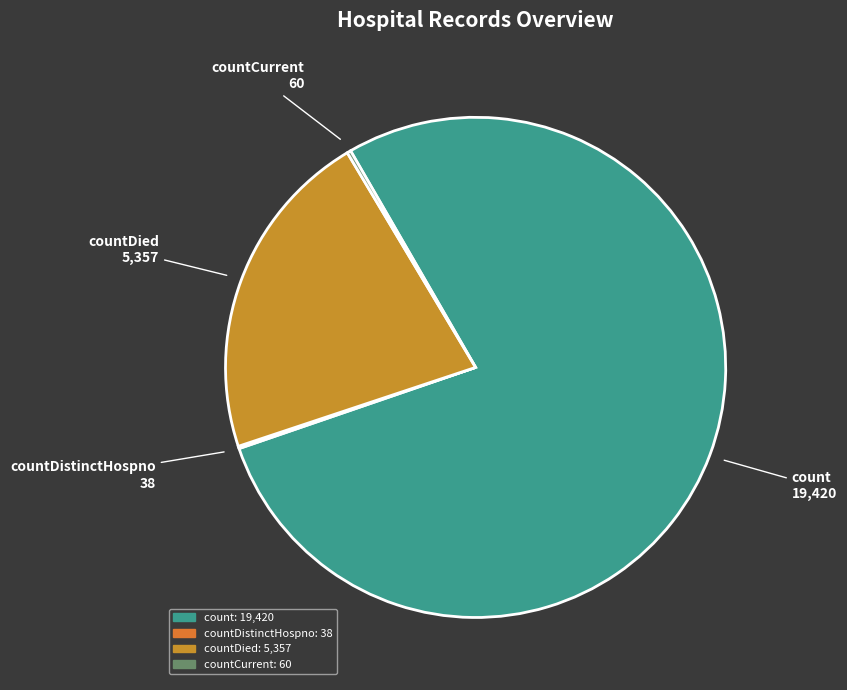

Is there any slice that represents more than half of the pie?

Yes